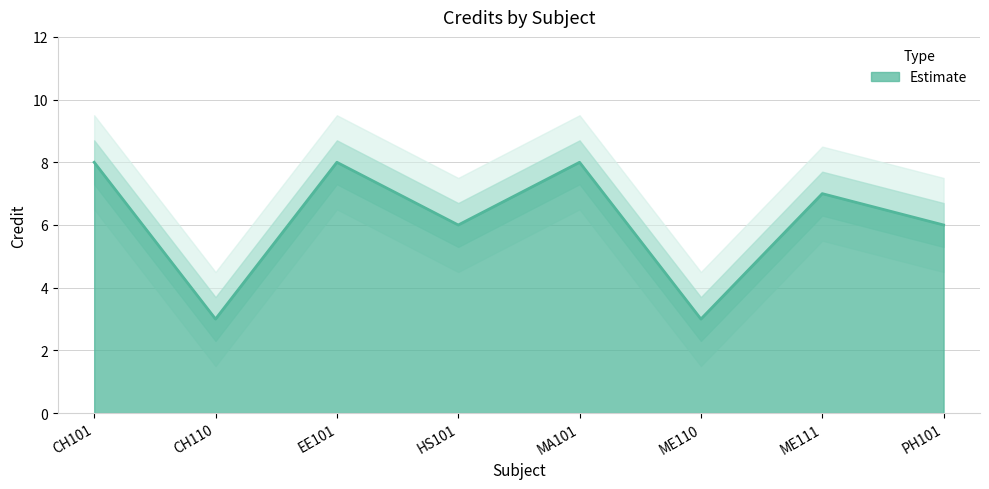

What is the sum of the values at ME110 and ME111?

10